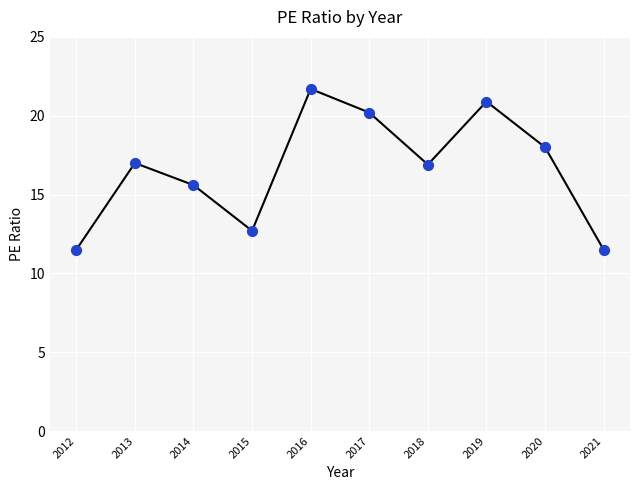

What is the change in value from 2018 to 2020?

+1.1